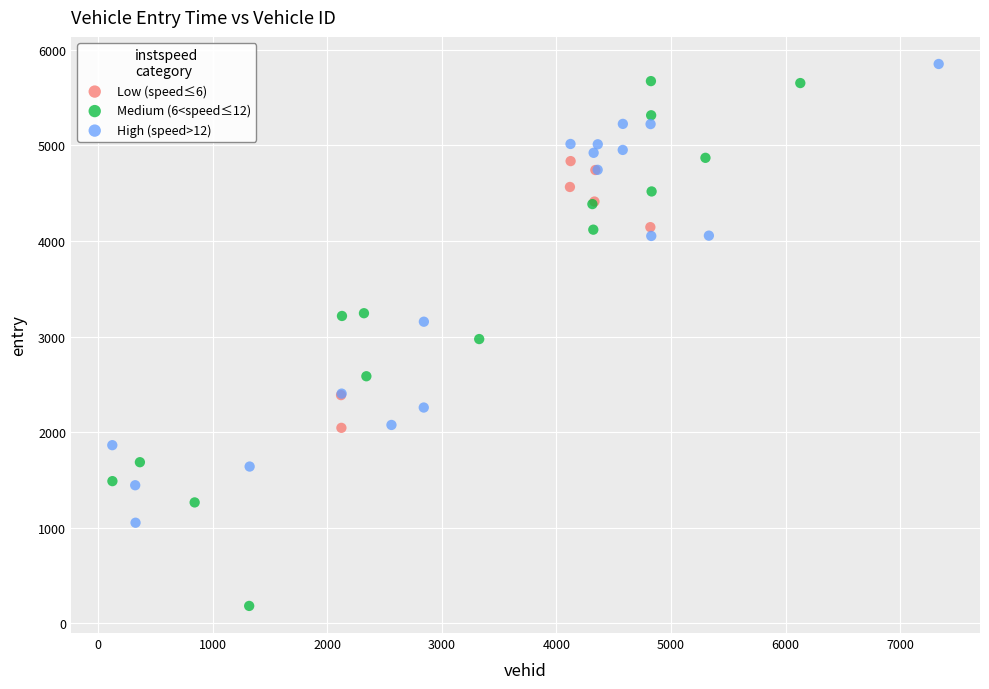

What are all the series names shown in the legend?

Low (speed≤6), Medium (6<speed≤12), High (speed>12)